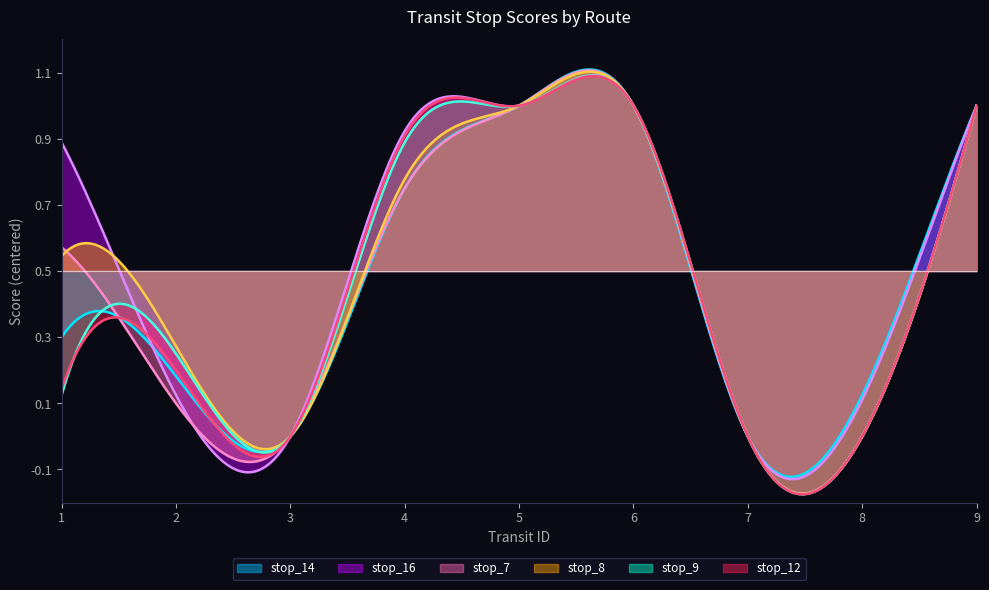

What is the value of the stop_14 point at the 2nd from the left?

0.2